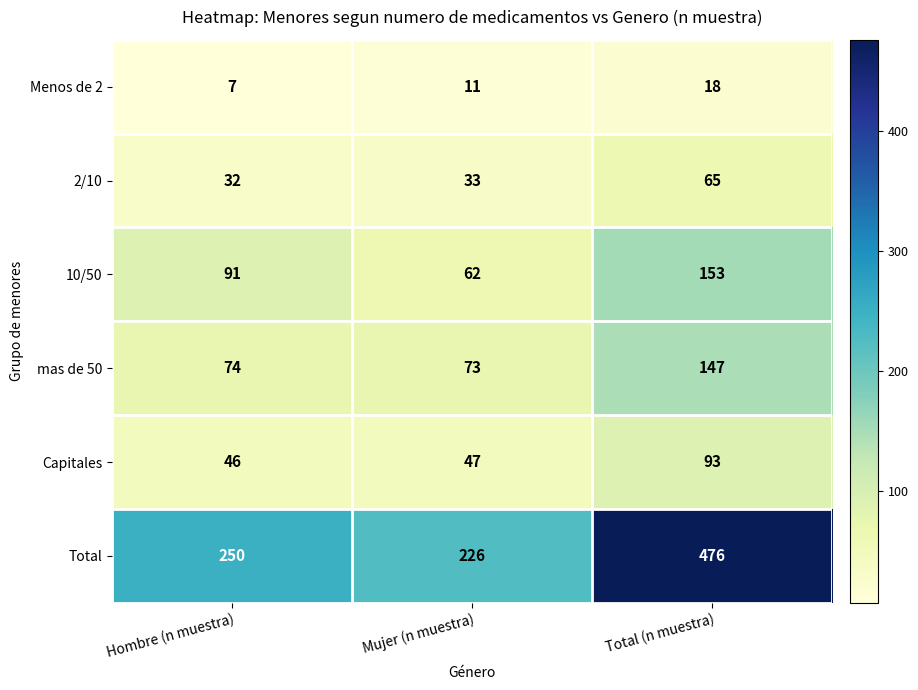

What is the sum of the mas de 50 values at Mujer (n muestra) and Total (n muestra)?

220